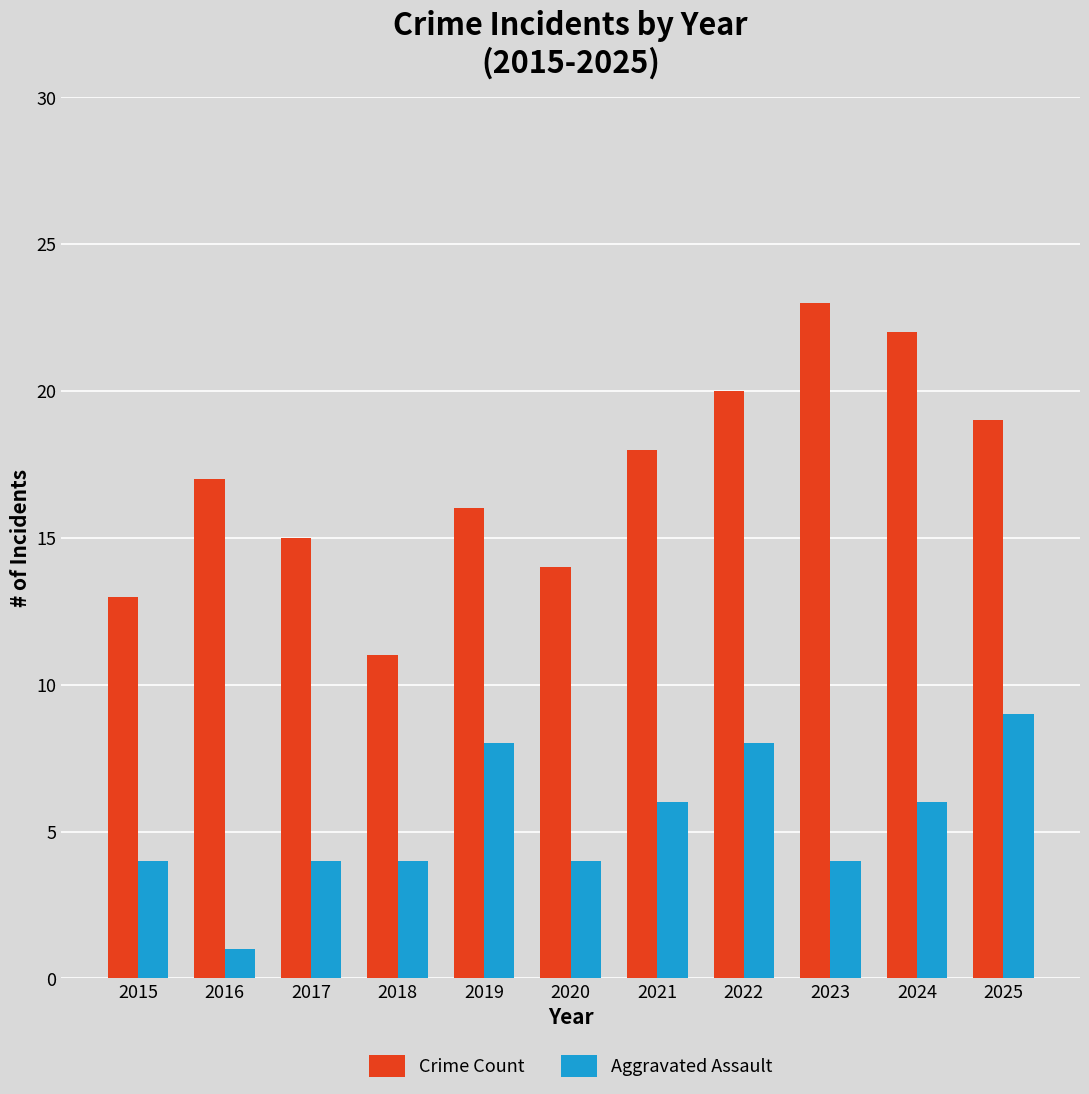

What is the value of the Crime Count bar at the 3rd from the left?

15